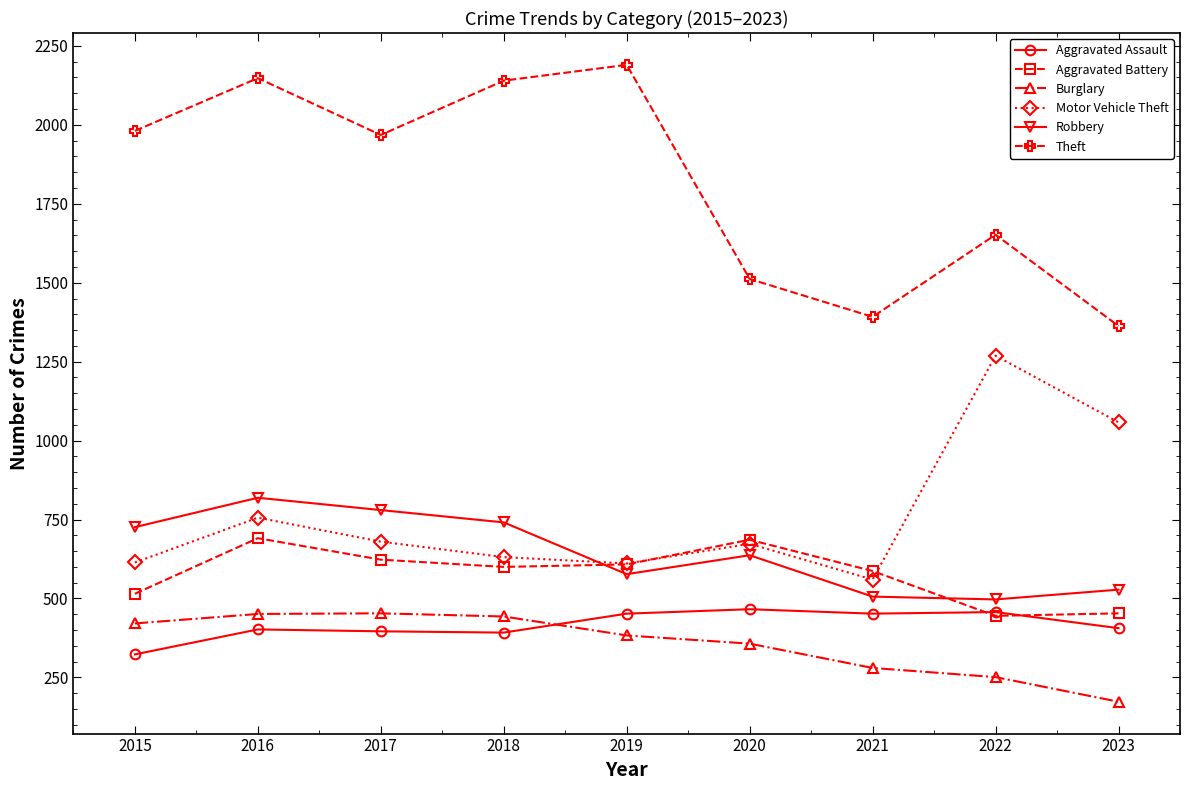

How many lines are shown in the chart?

6